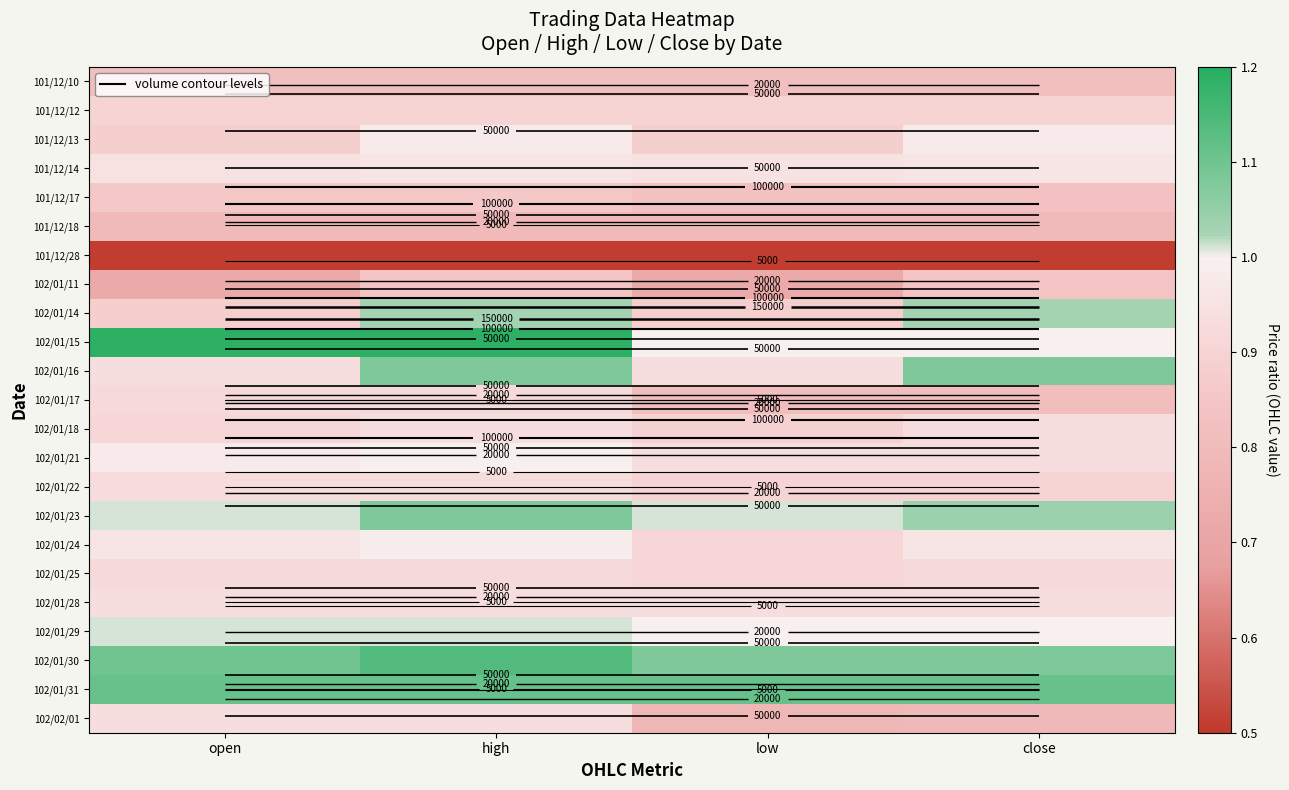

At which category does the chart reach its minimum across all series?

open